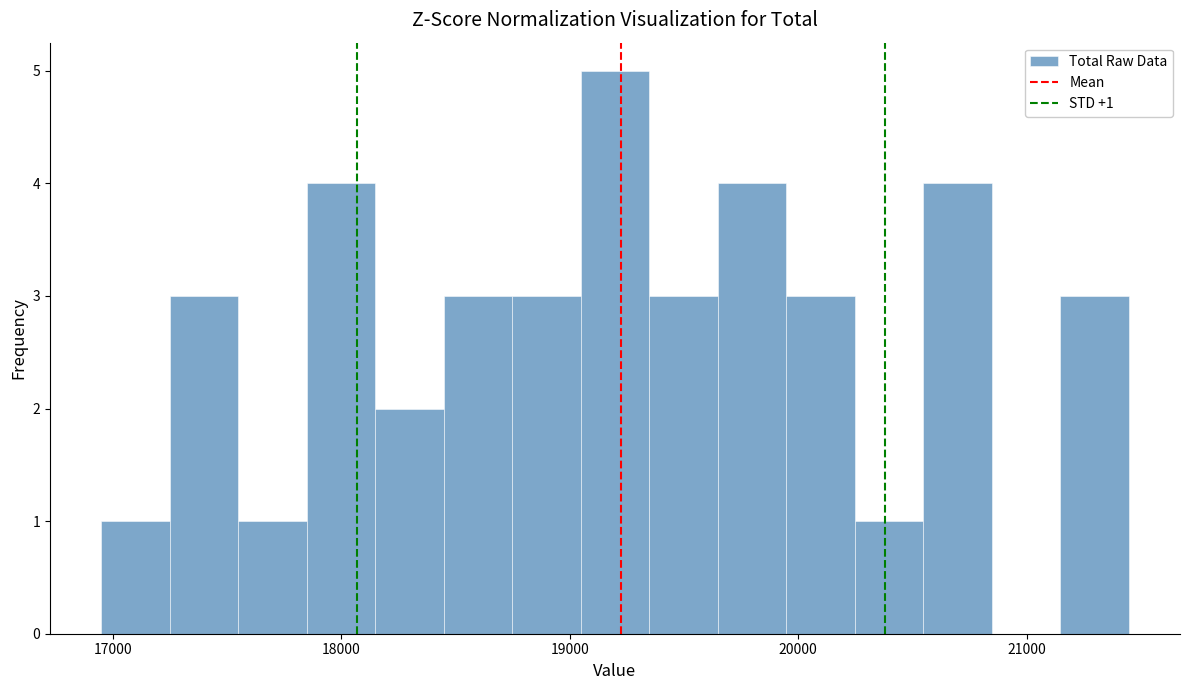

Around what value on the x-axis is the tallest bar? Give the approximate position of its centre, as read against the axis.

19200